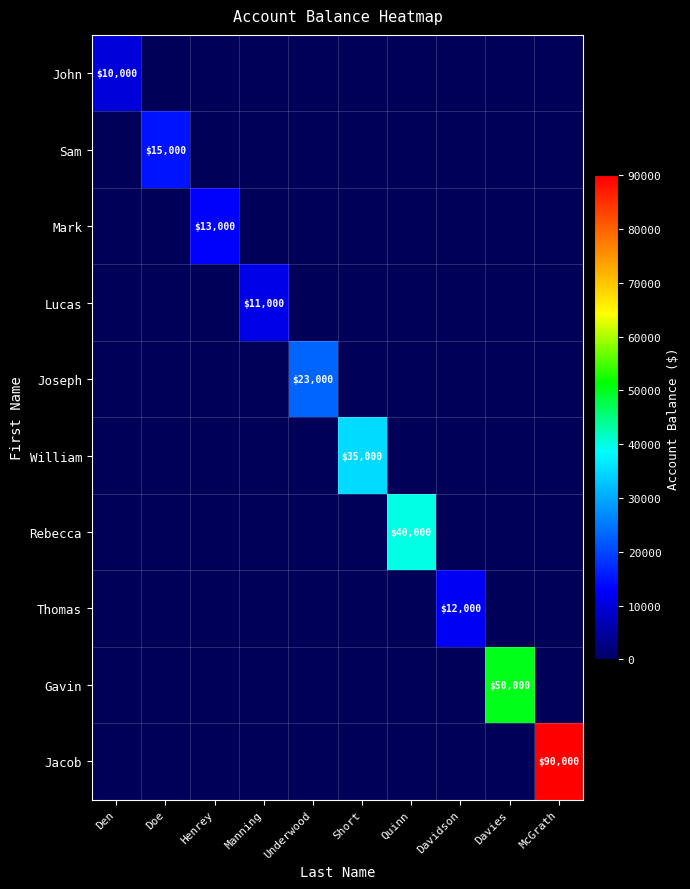

At how many categories does at least one series exceed 4605?

10